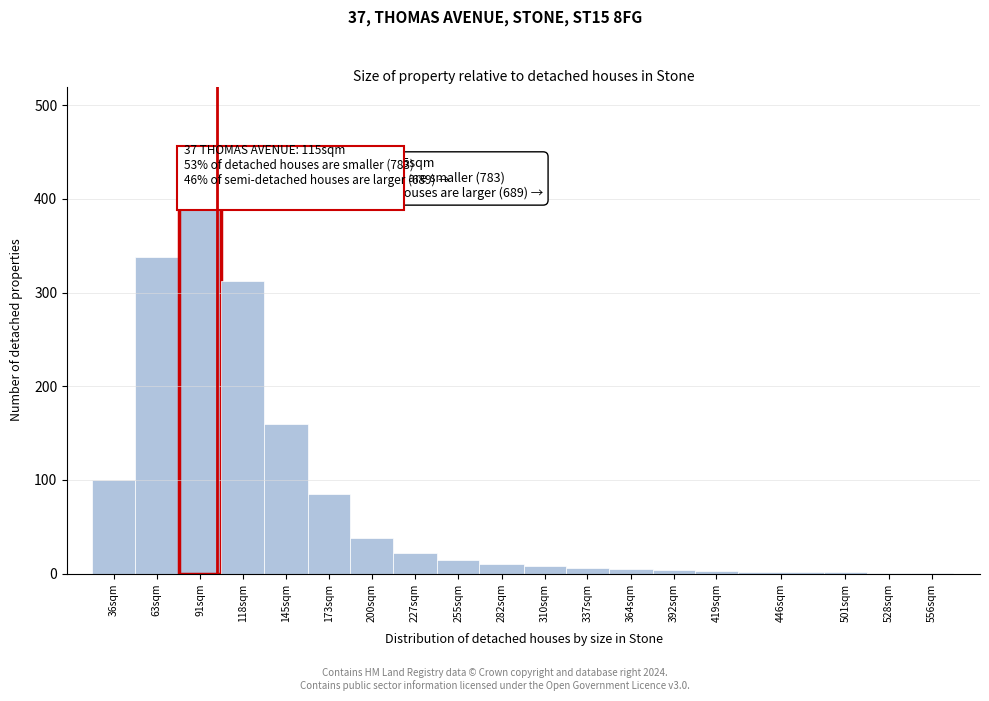

Which category has the highest value across all series?

91sqm